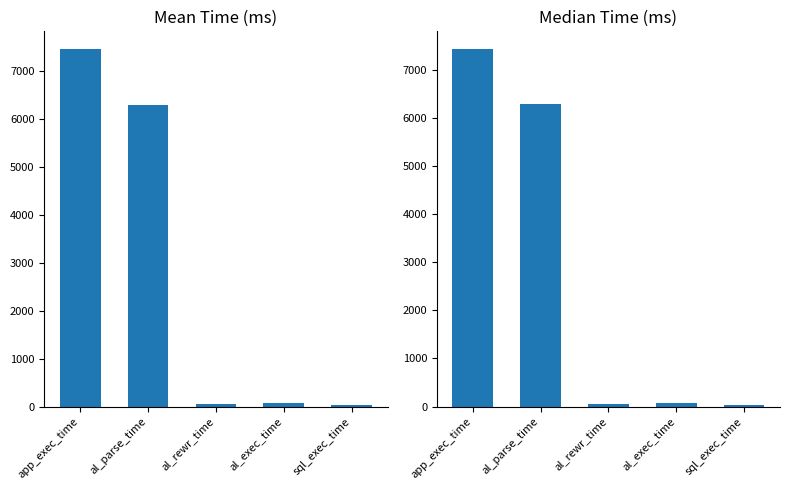

Which series has the largest range (max minus min)?

mean